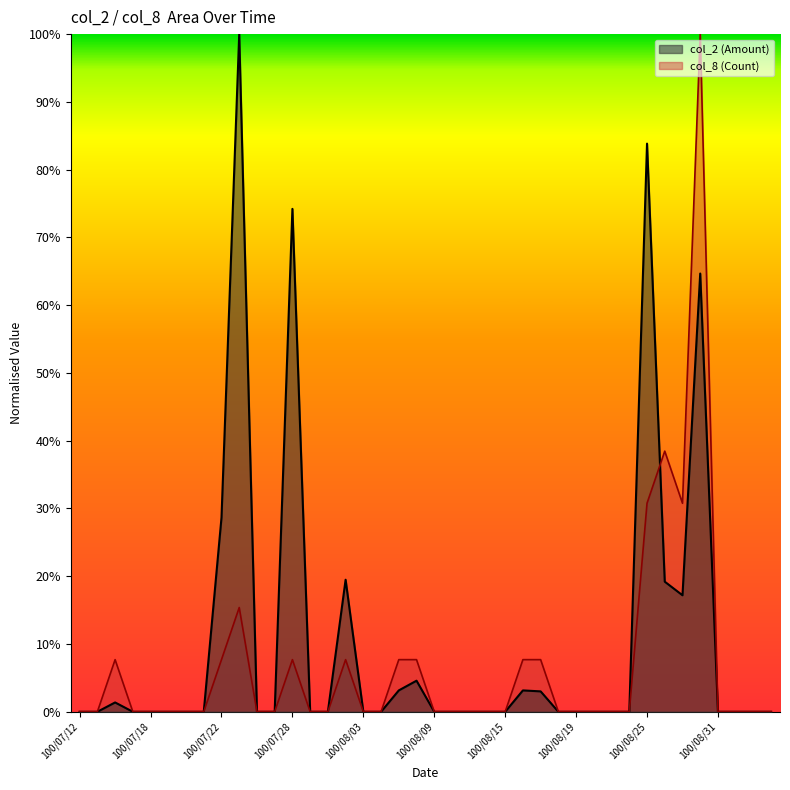

Does the chart display data point markers on the line(s)?

No